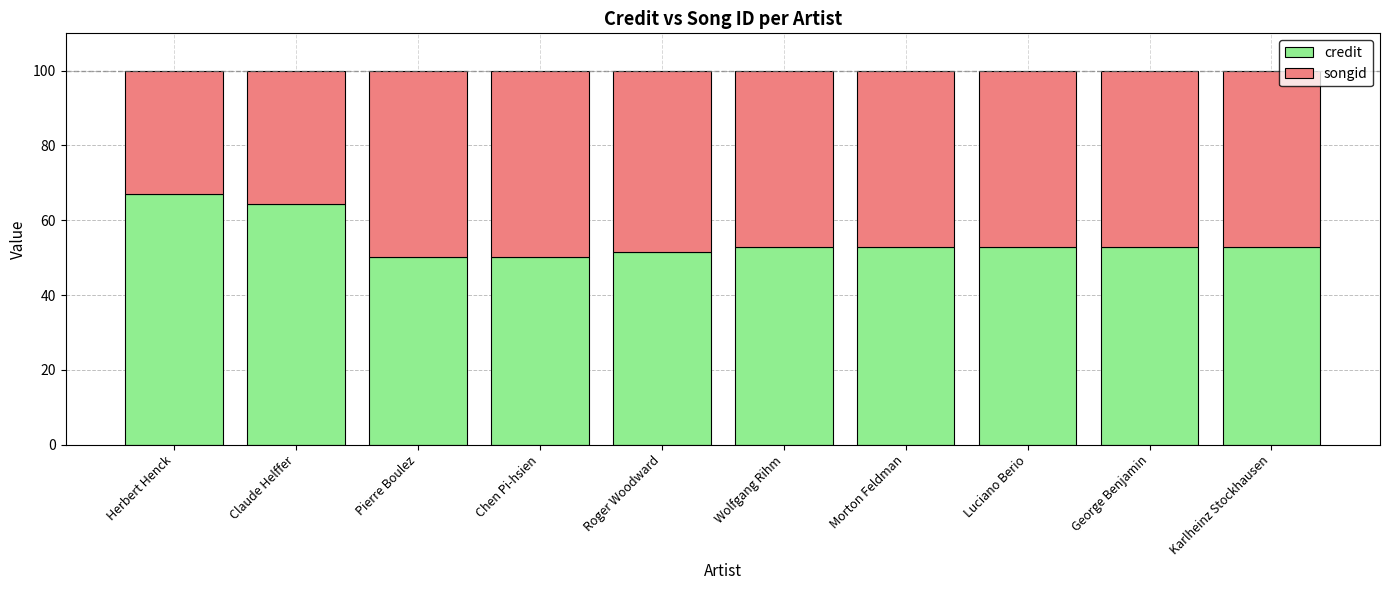

How many distinct data groups are displayed?

2